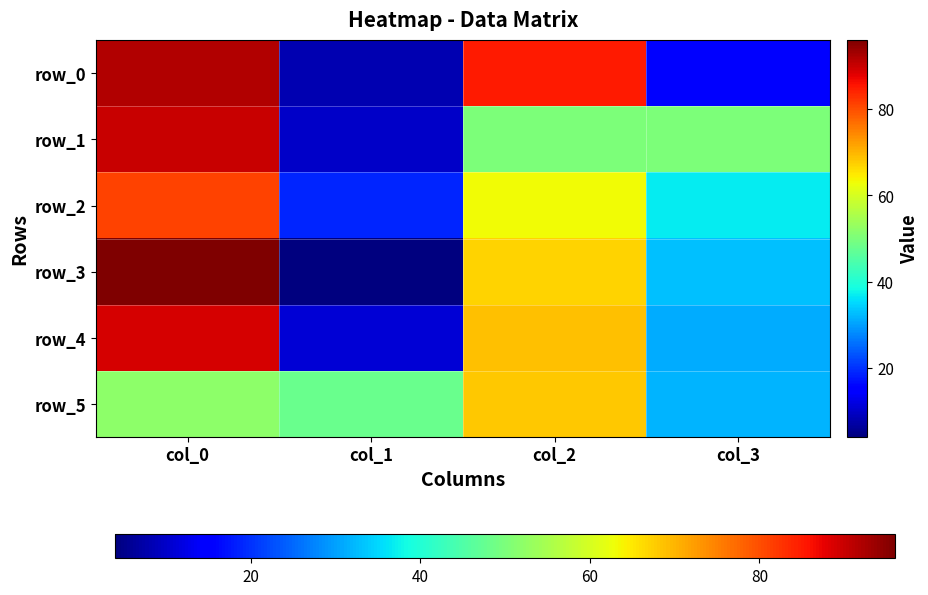

At how many categories does at least one series exceed 78?

2